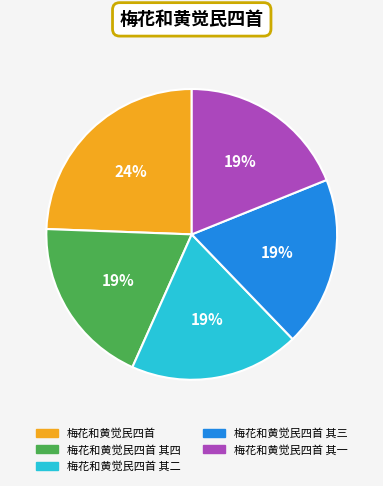

Which slice is the largest?

梅花和黄觉民四首